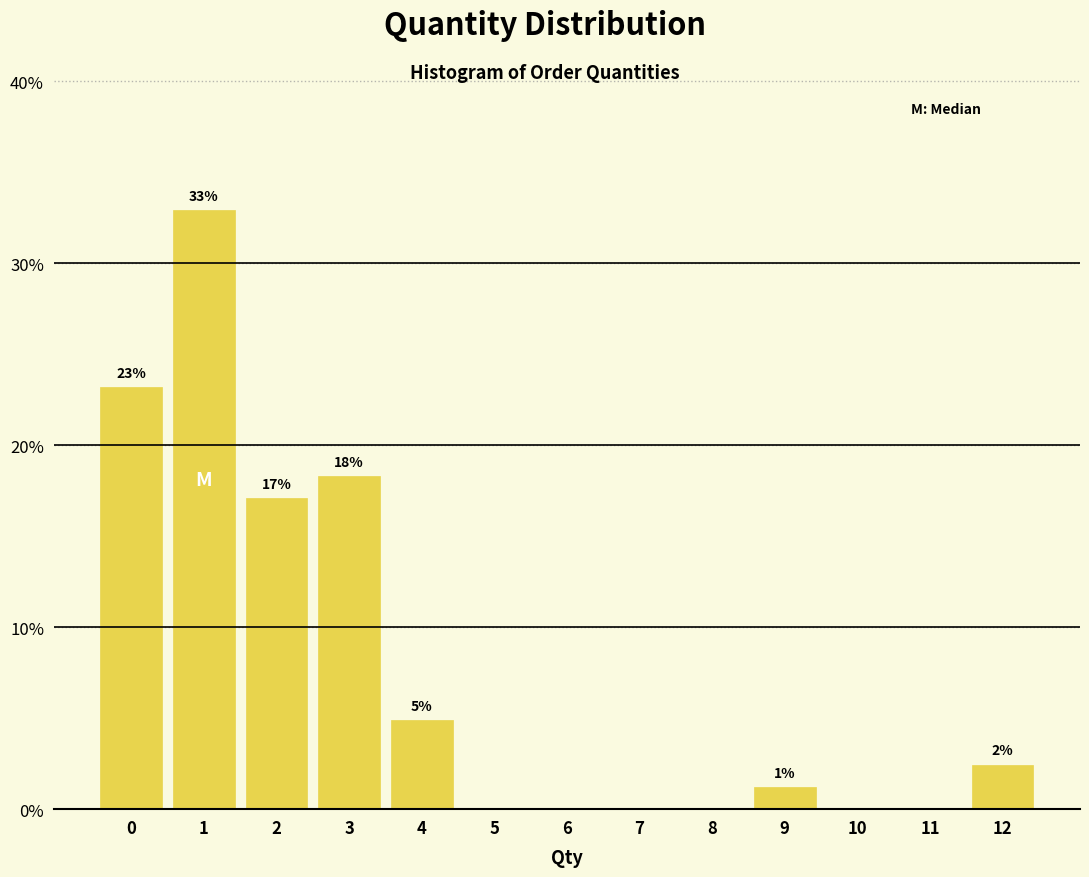

Are the bars horizontal?

No